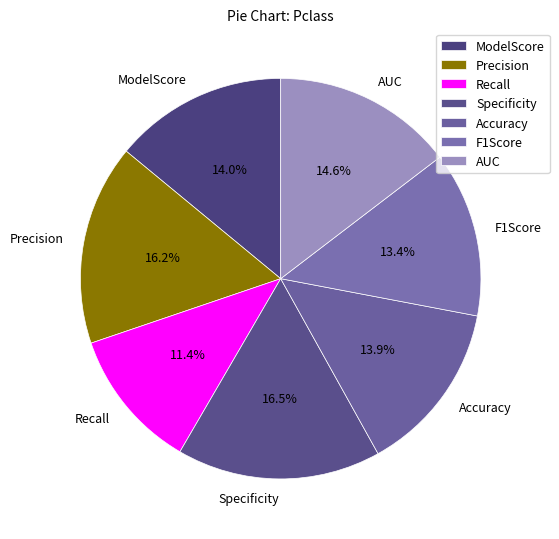

To the nearest percent, what is the difference between the Specificity and ModelScore slice percentages?

2%